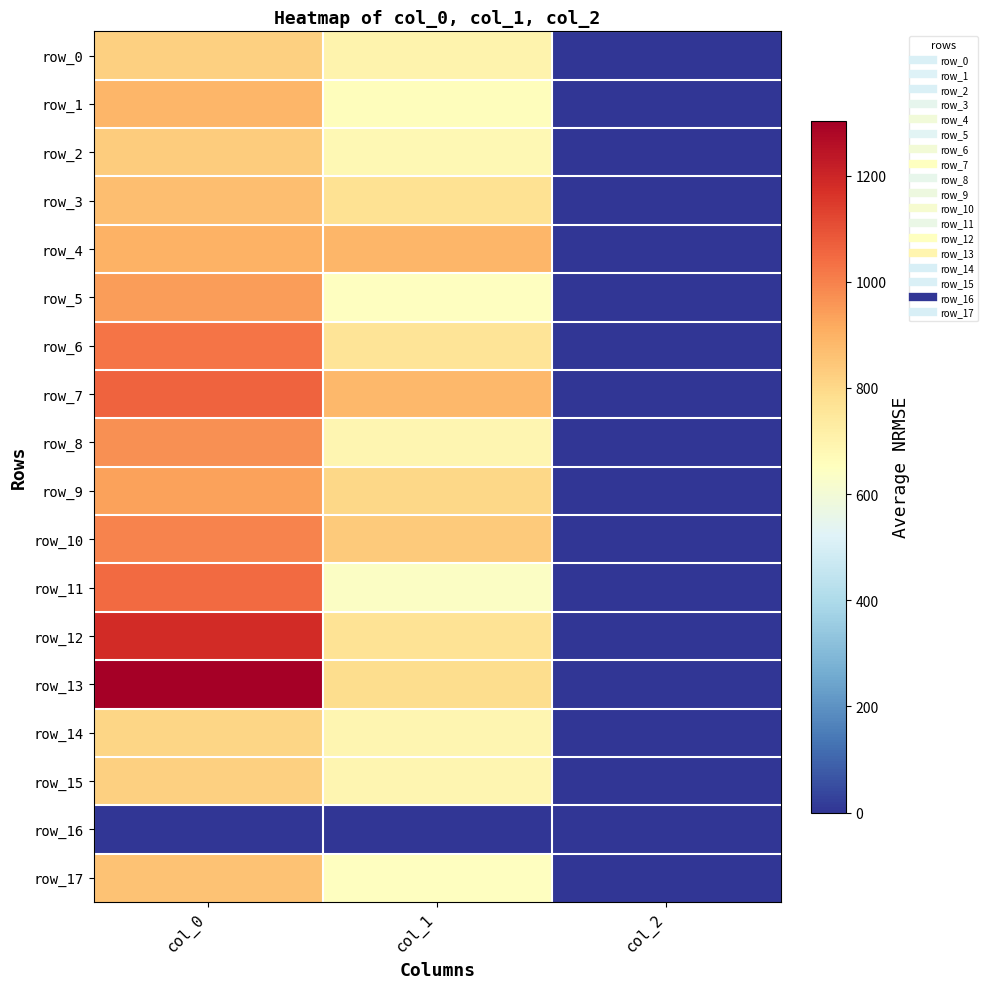

At which category is the sum across all series the highest?

col_0